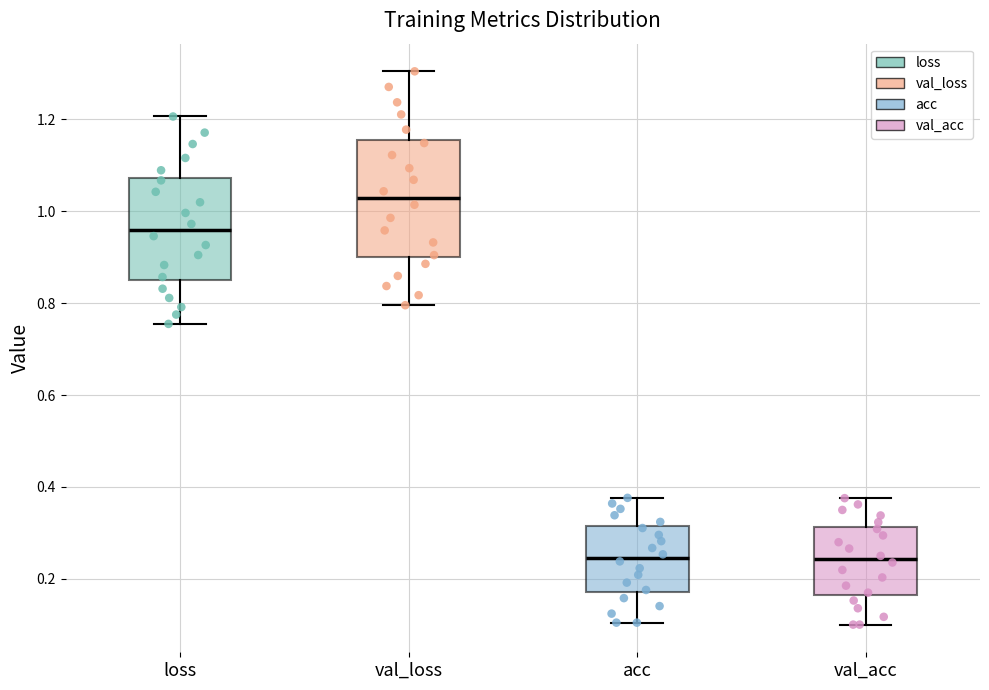

Which box's median line is the highest?

val_loss